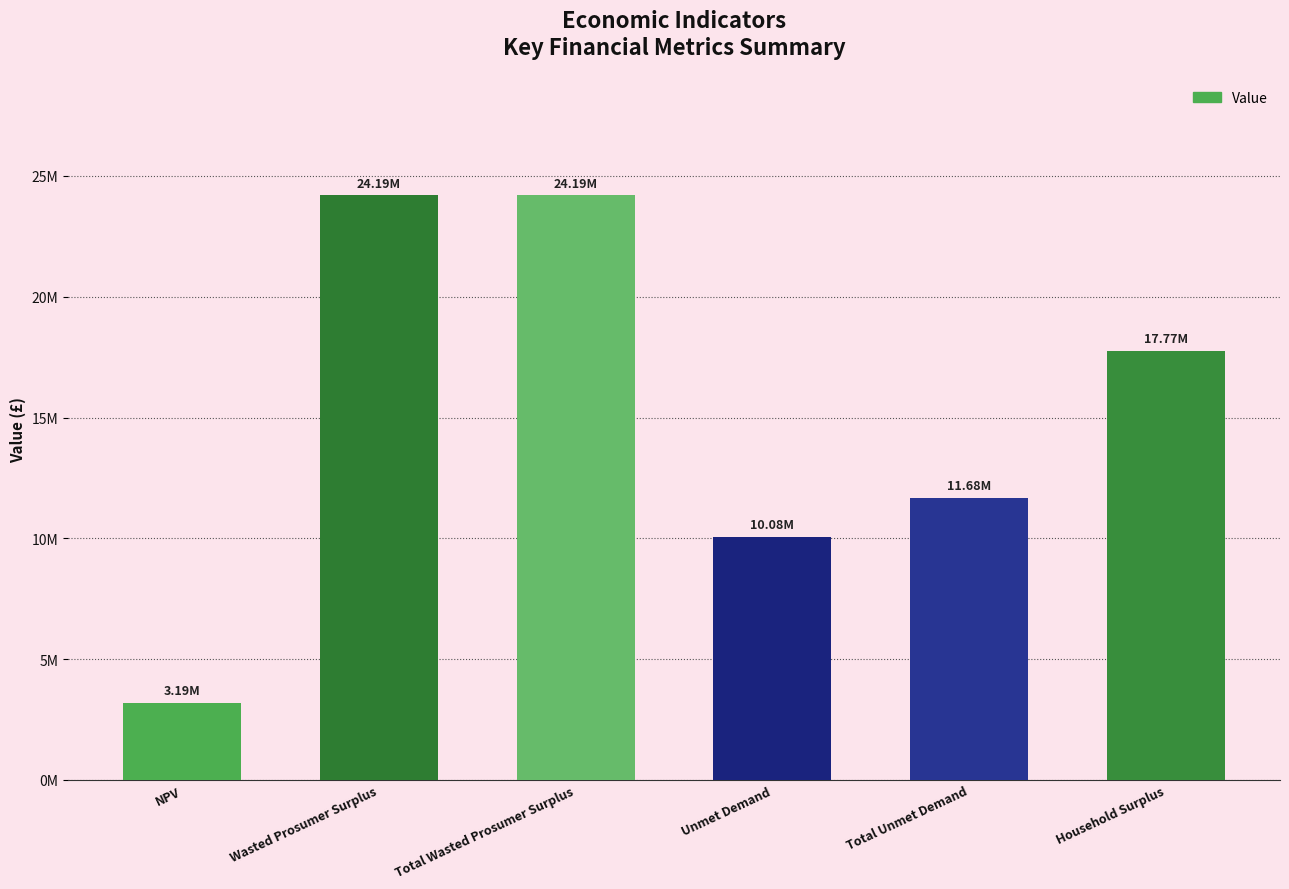

What position from the left is NPV?

1